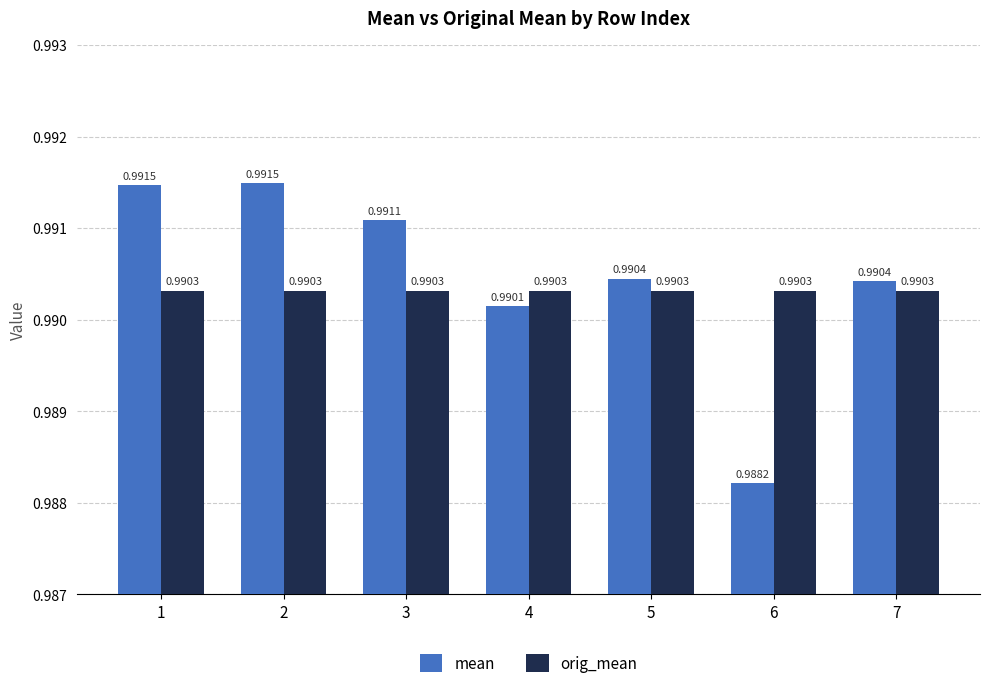

List the series in order of their overall mean, lowest first.

orig_mean, mean